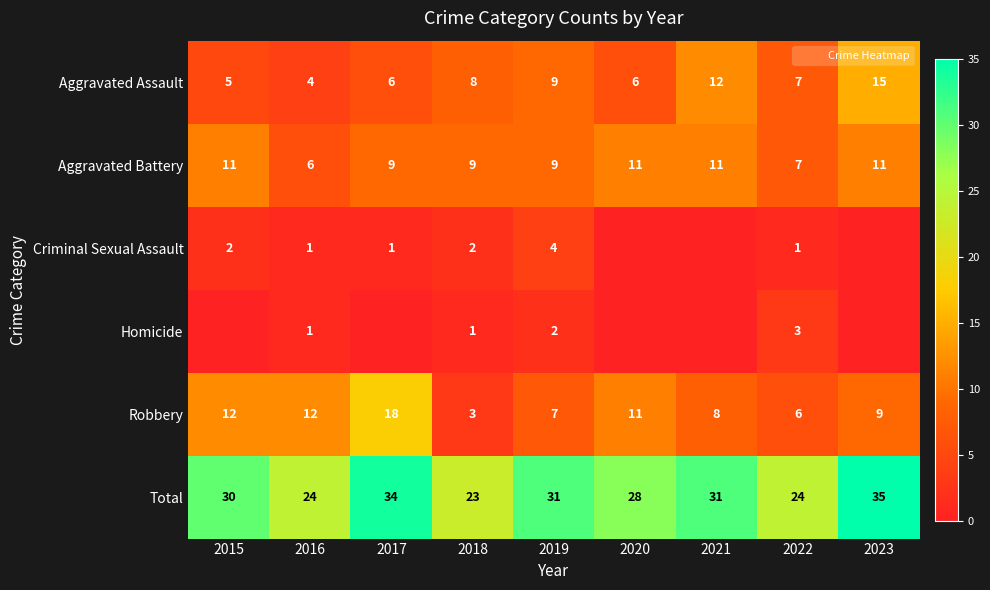

What is the spread (max minus min) of values at 2017?

34